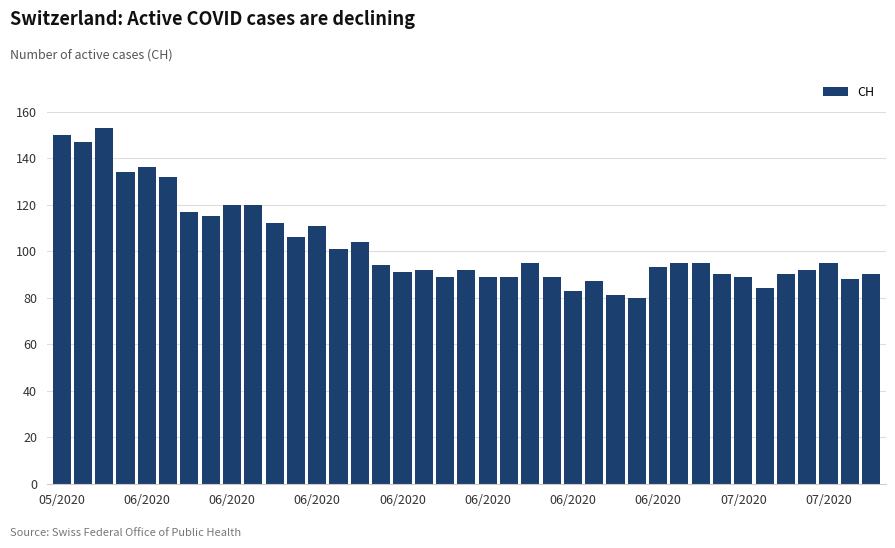

What is the difference between the maximum and second lowest values?

72